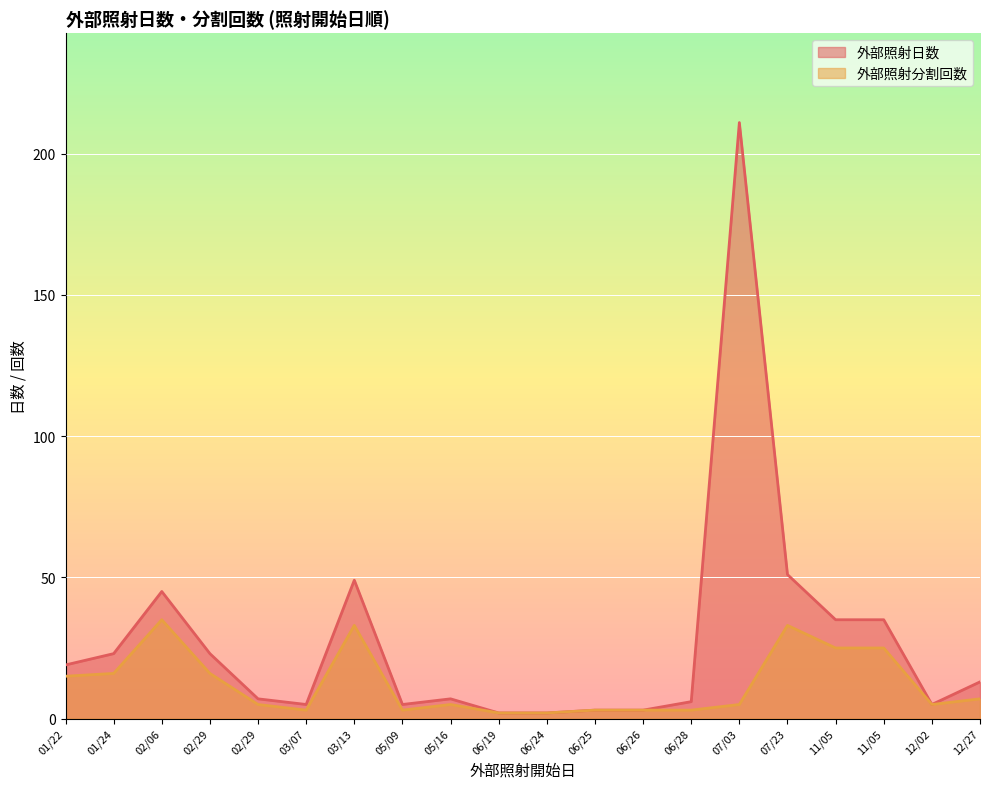

How many lines are shown in the chart?

2